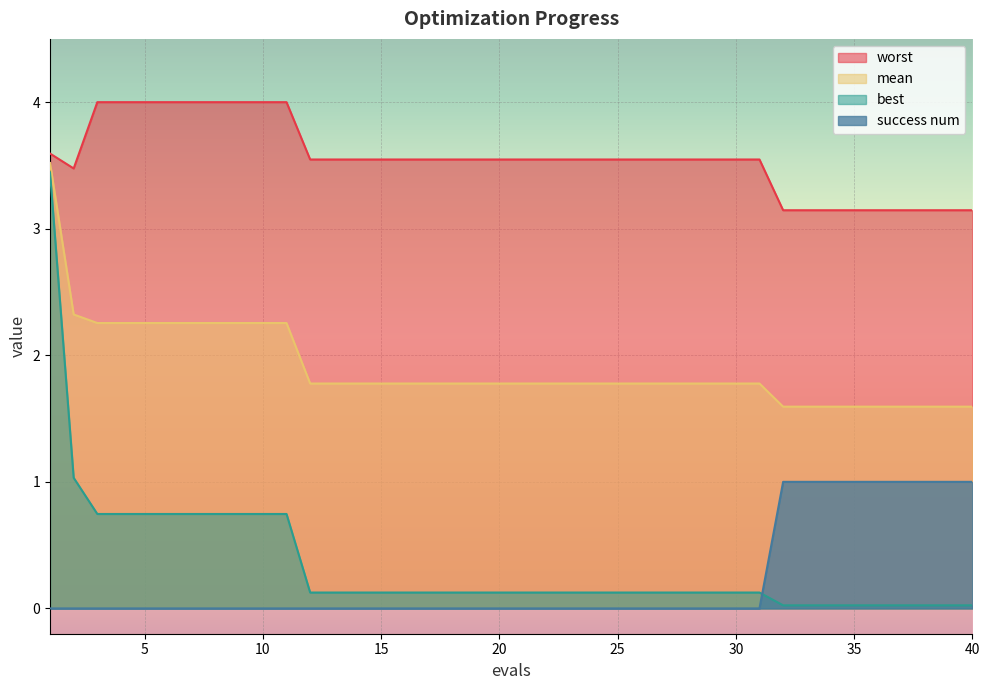

Where is mean nearest to the value 2?

12